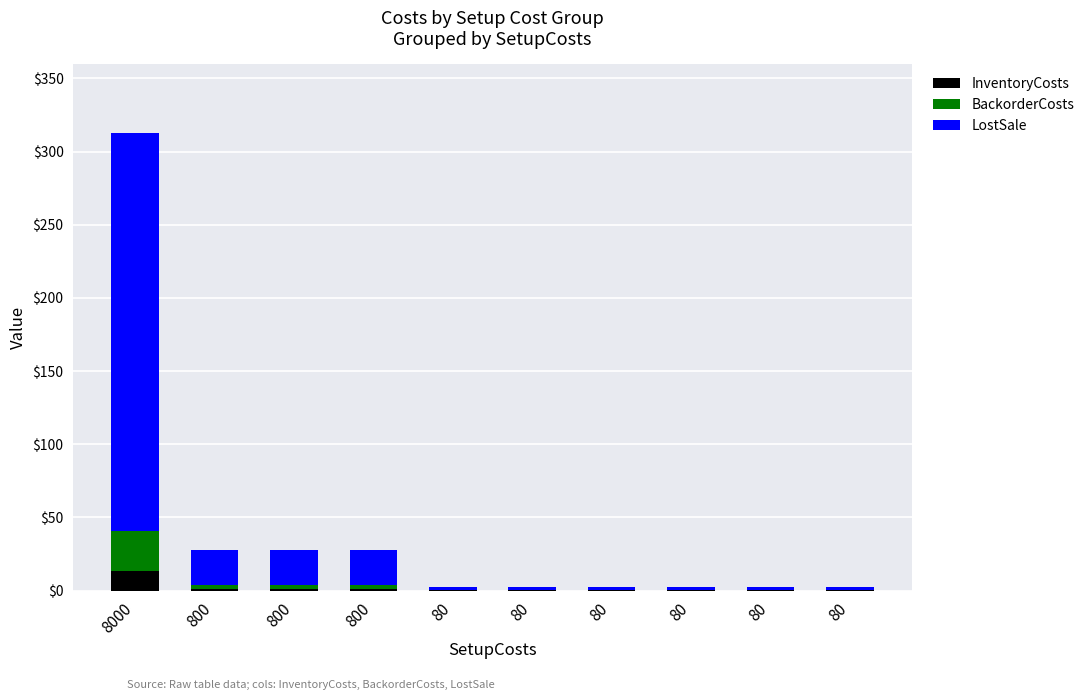

The LostSale series shows 24.0 at 800. True or false?

True